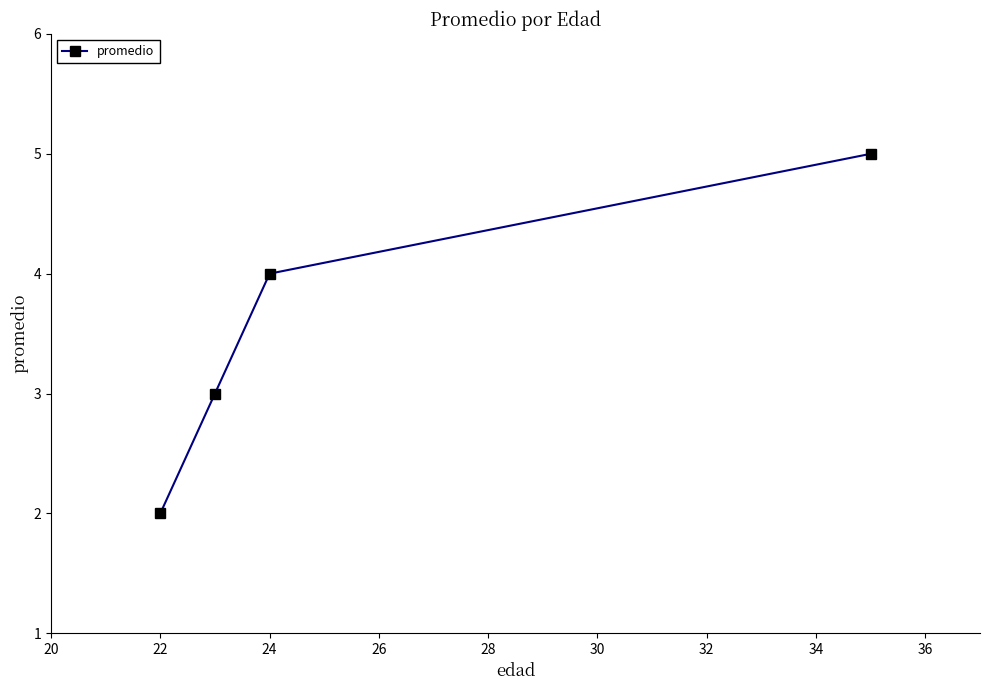

What is the average value?

4